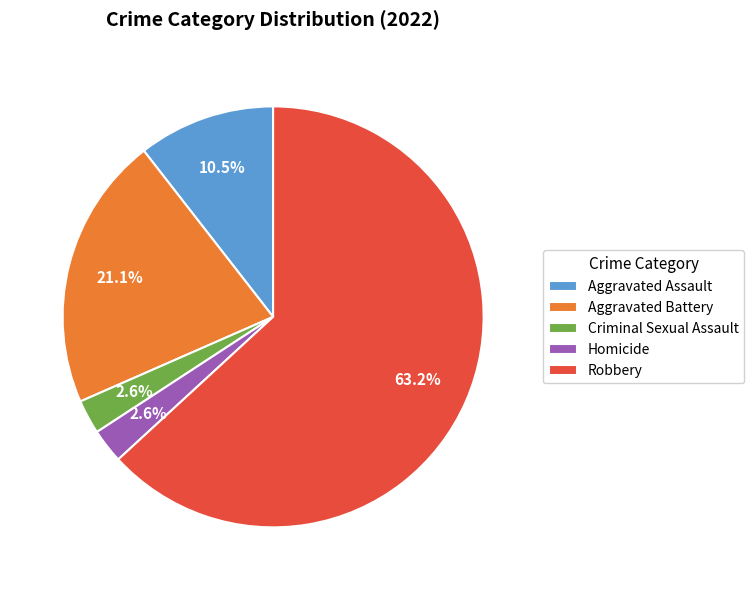

To the nearest percent, what is the difference between the Aggravated Assault and Criminal Sexual Assault slice percentages?

8%